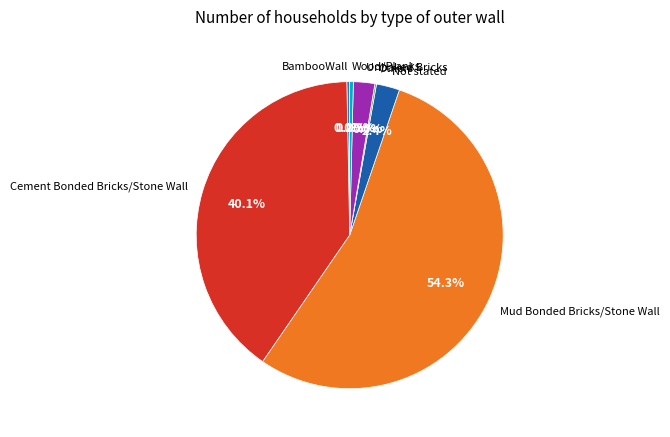

Between Others and Wood/Planks, which is larger?

Wood/Planks